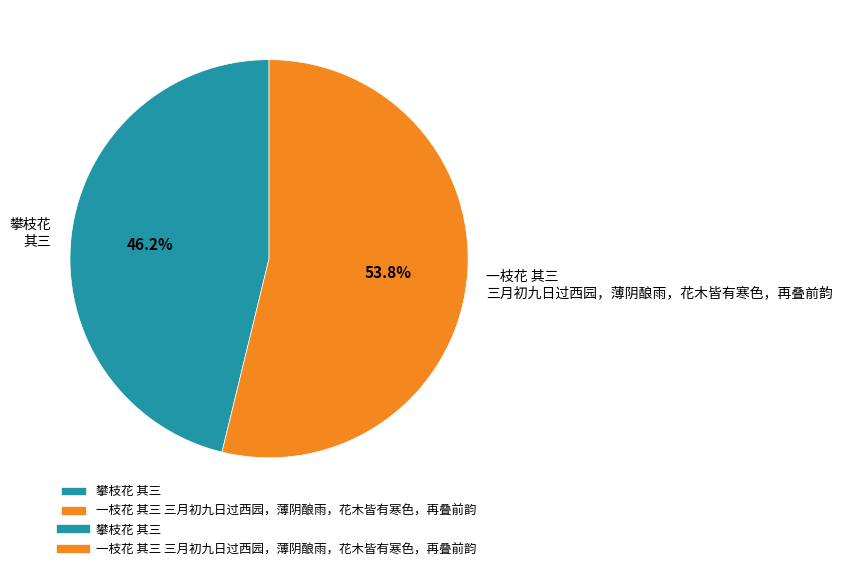

The 攀枝花 其三 slice represents 51% of the pie. True or false?

False